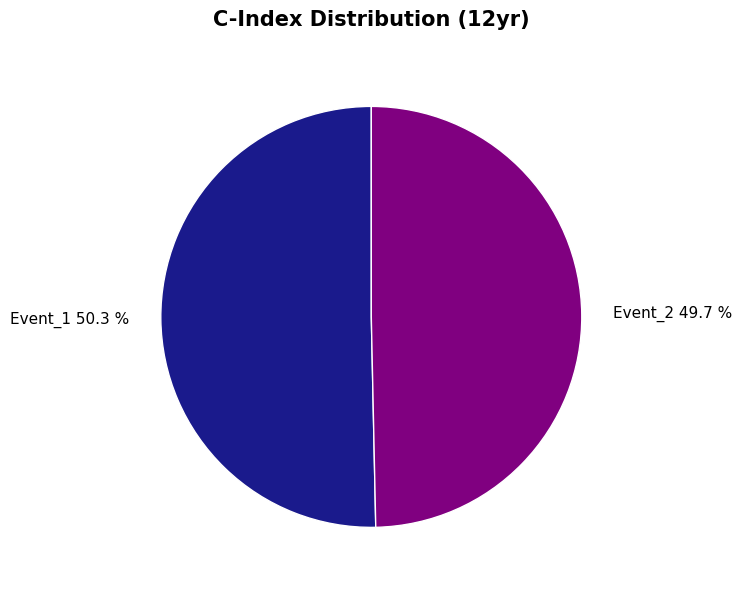

To the nearest percent, what is the combined percentage of Event_2 and Event_1?

100%